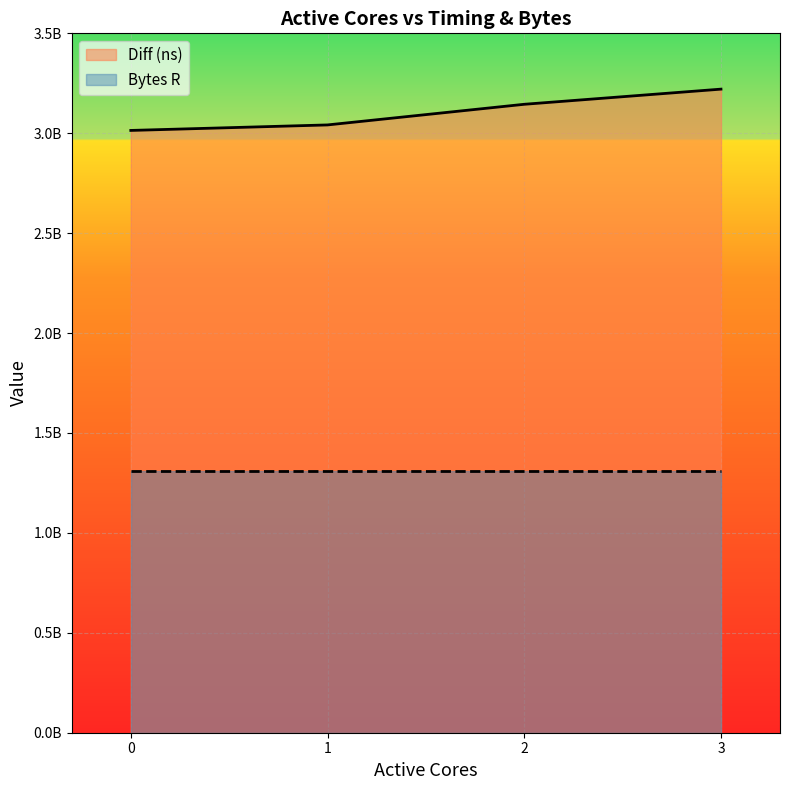

What is the change in value from 0 to 3?

+206663919